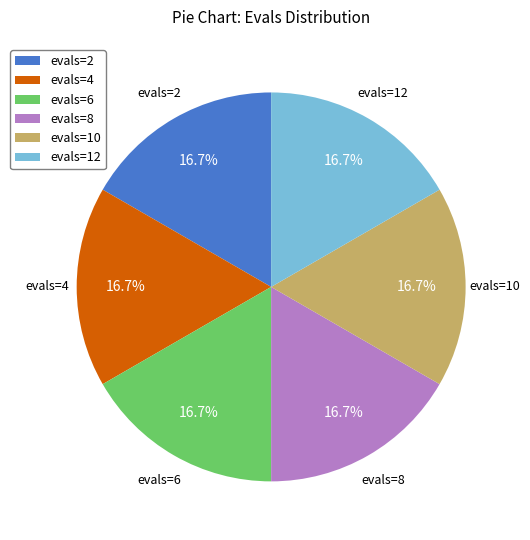

What is the ratio of the value at evals=8 to the value at evals=12?

1.0